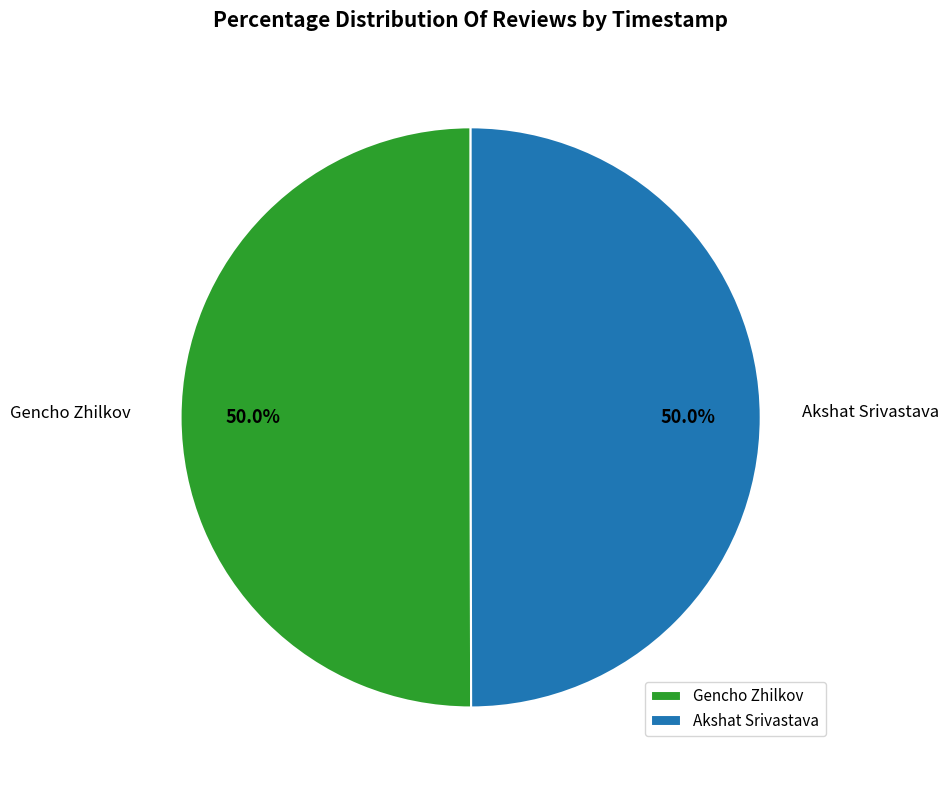

Do Gencho Zhilkov and Akshat Srivastava together represent more than half of the pie?

Yes